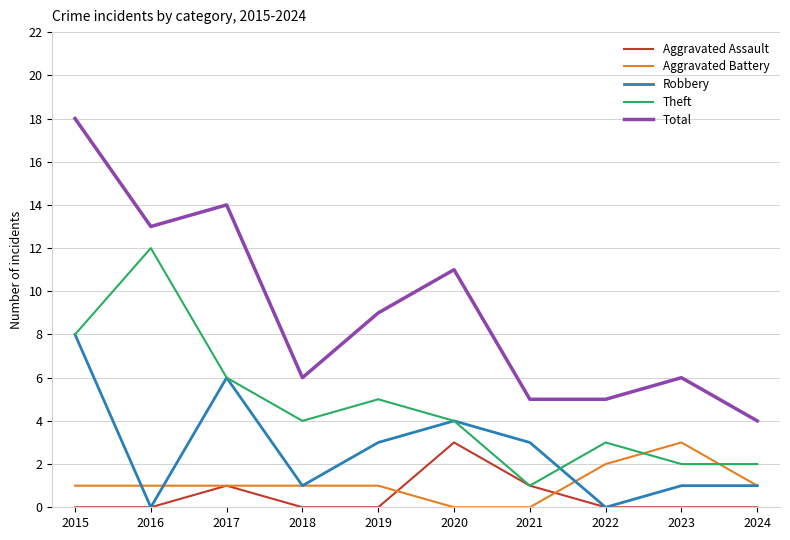

How many categories are shown in the chart?

10